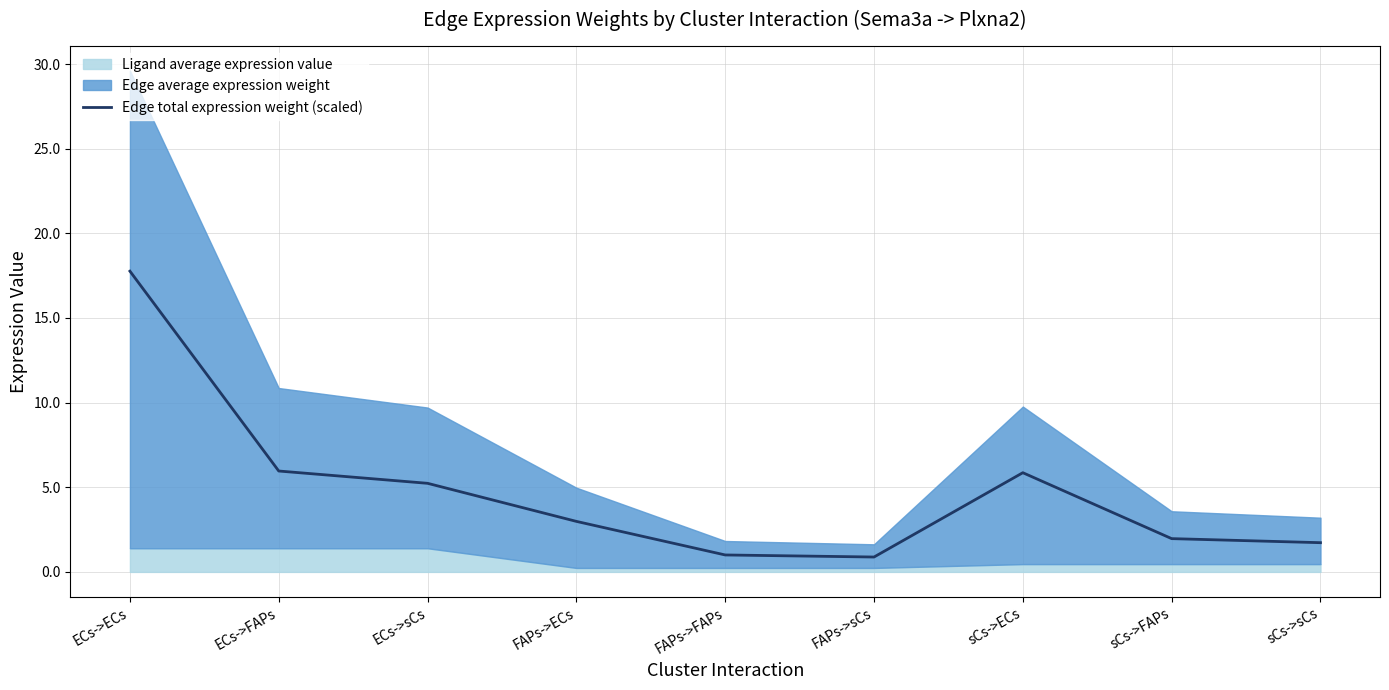

Which label corresponds to the smallest value in the chart?

FAPs->sCs